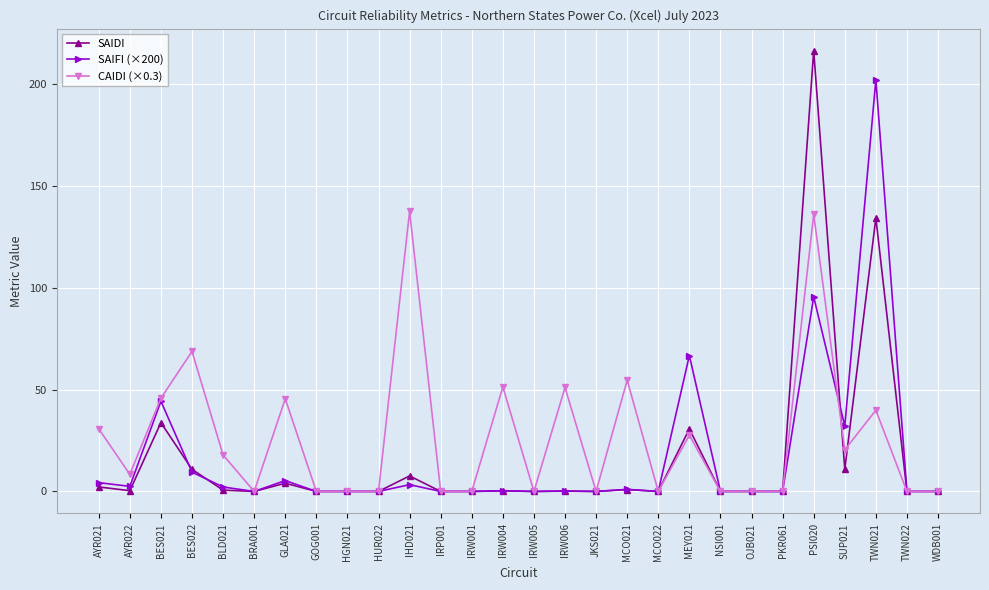

Which category has the highest value in the SAIDI series?

PSI020